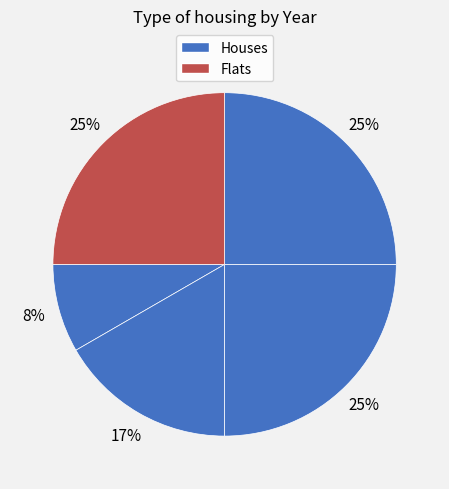

Is there any slice that represents more than half of the pie?

No